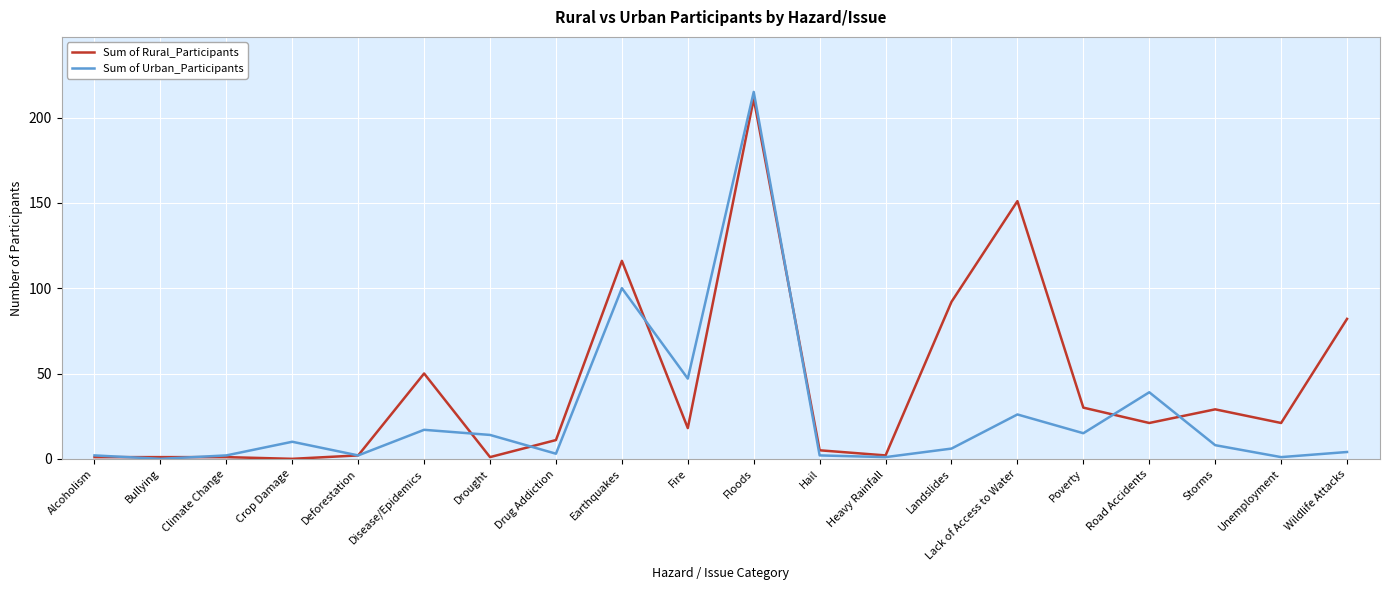

At Lack of Access to Water, list the series in order from smallest to largest.

Sum of Urban_Participants, Sum of Rural_Participants